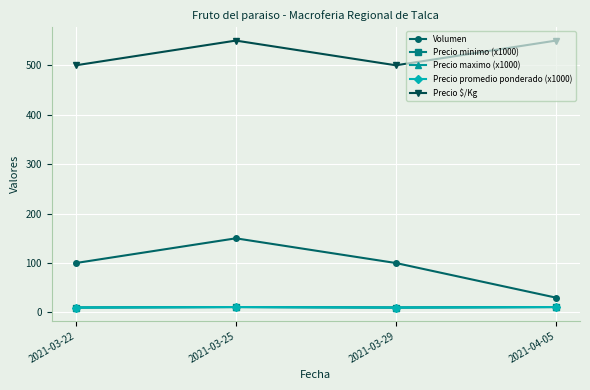

How many interior local valleys does the Precio minimo (x1000) series have?

1